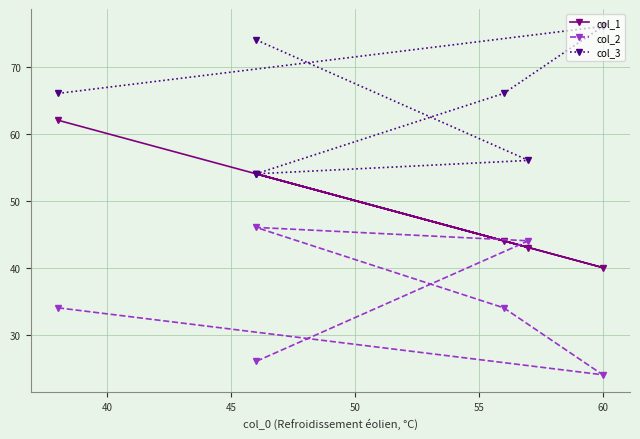

List the series in order of their peak value, highest first.

col_3, col_1, col_2